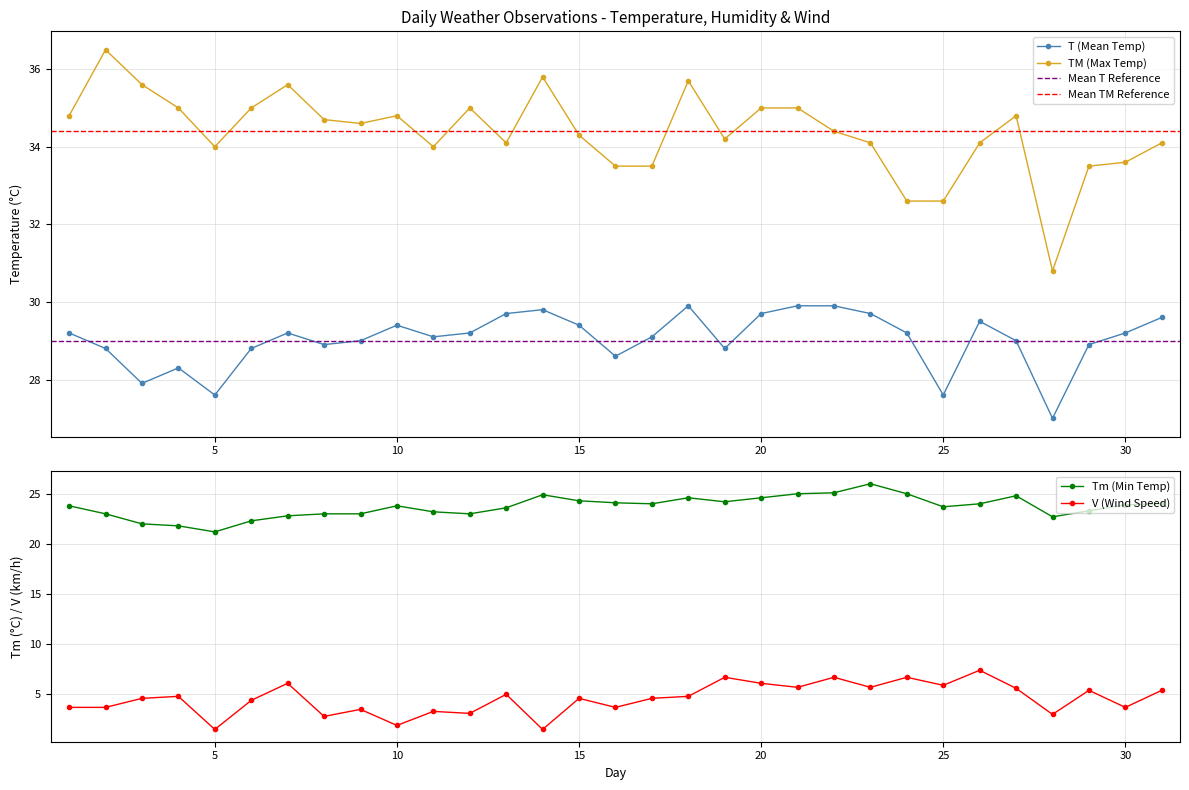

What is the difference between the V values at 19 and 29?

1.3